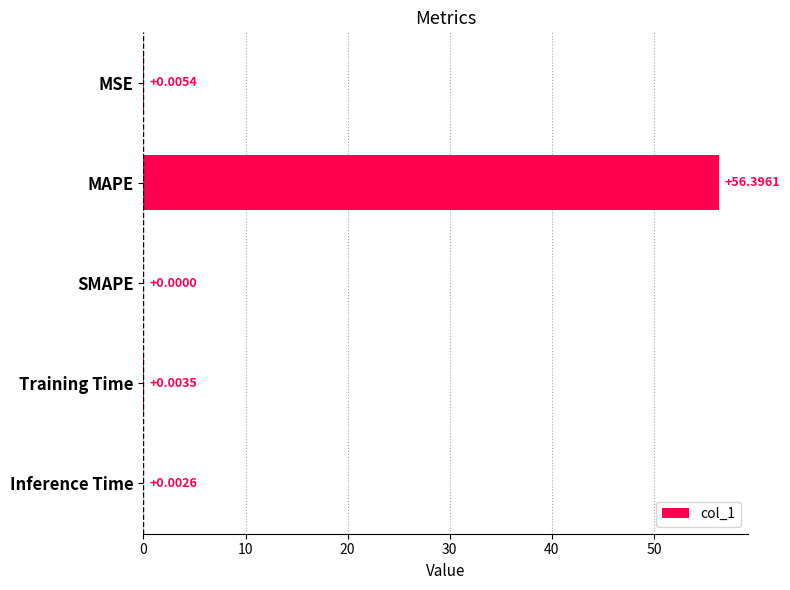

Which category has the highest value across all series?

MAPE